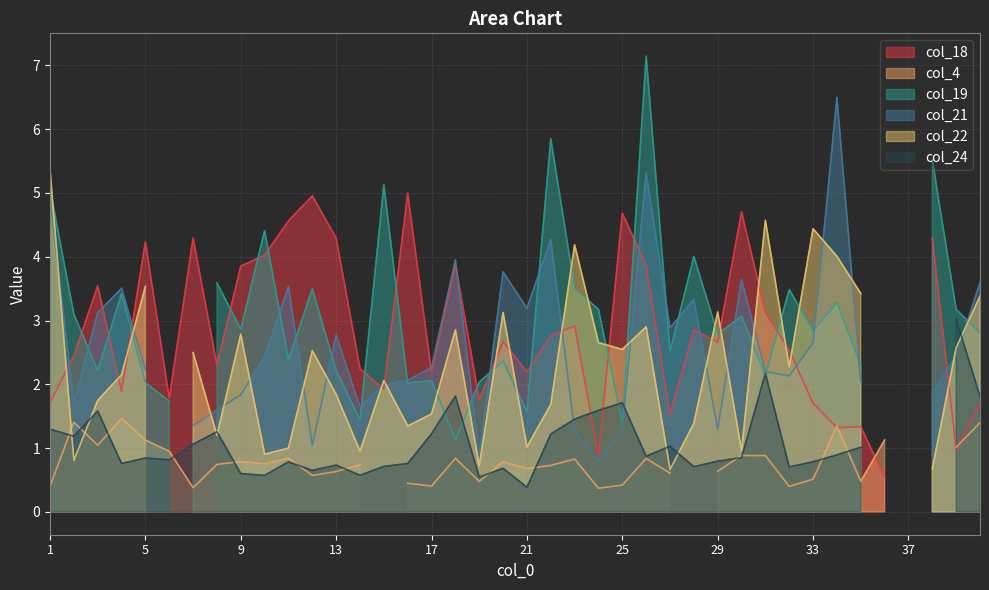

Where is the first local maximum for col_18?

3